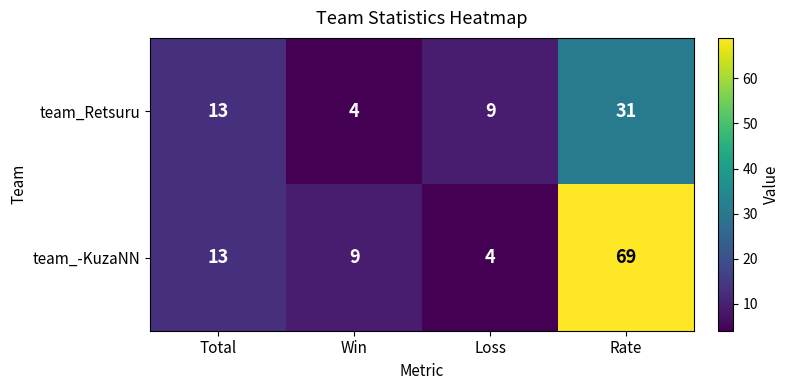

How many team_Retsuru values are between 9 and 31?

3